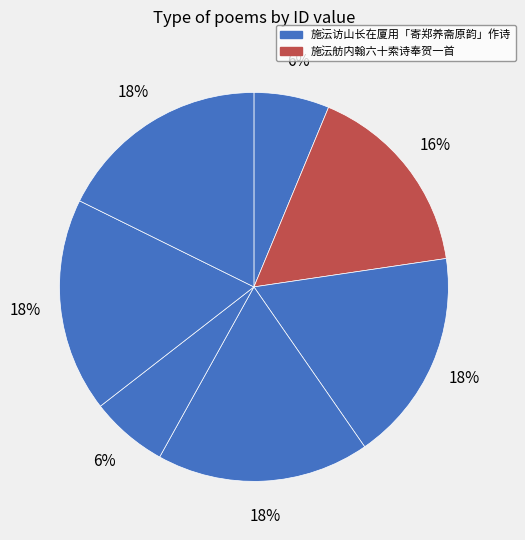

Count the number of slices in the pie.

7